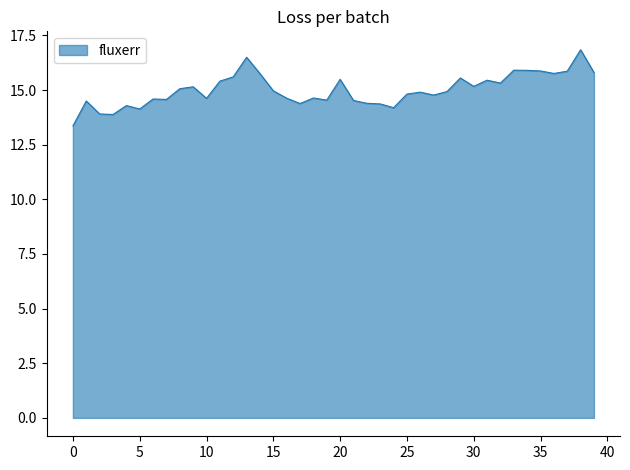

What is the maximum value shown in the chart?

16.8